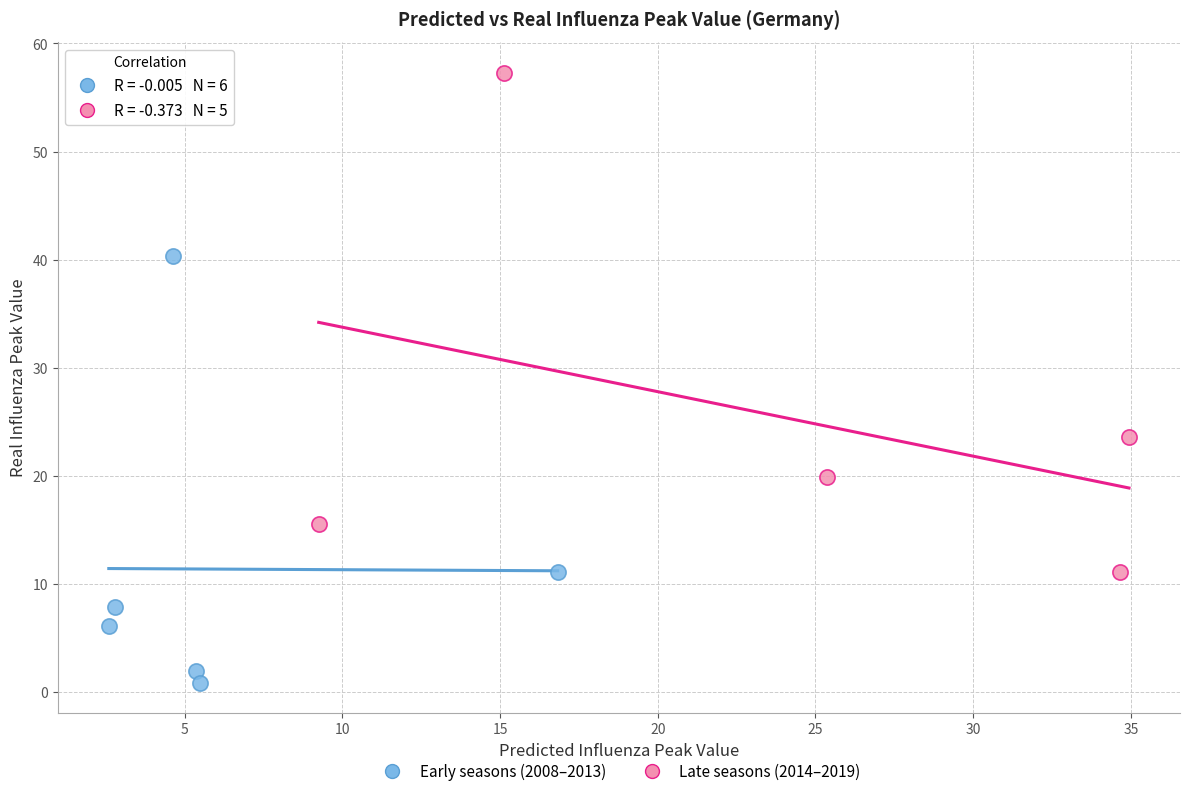

Which series contains the highest Y value?

Late seasons (2014–2019)